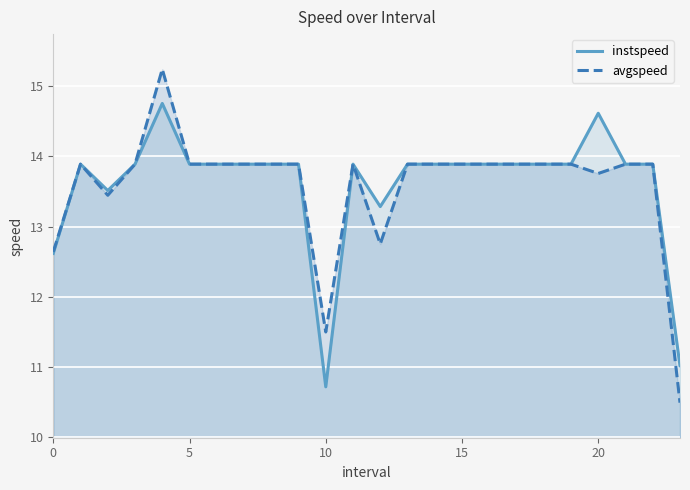

How many interior local peaks does the avgspeed series have?

3